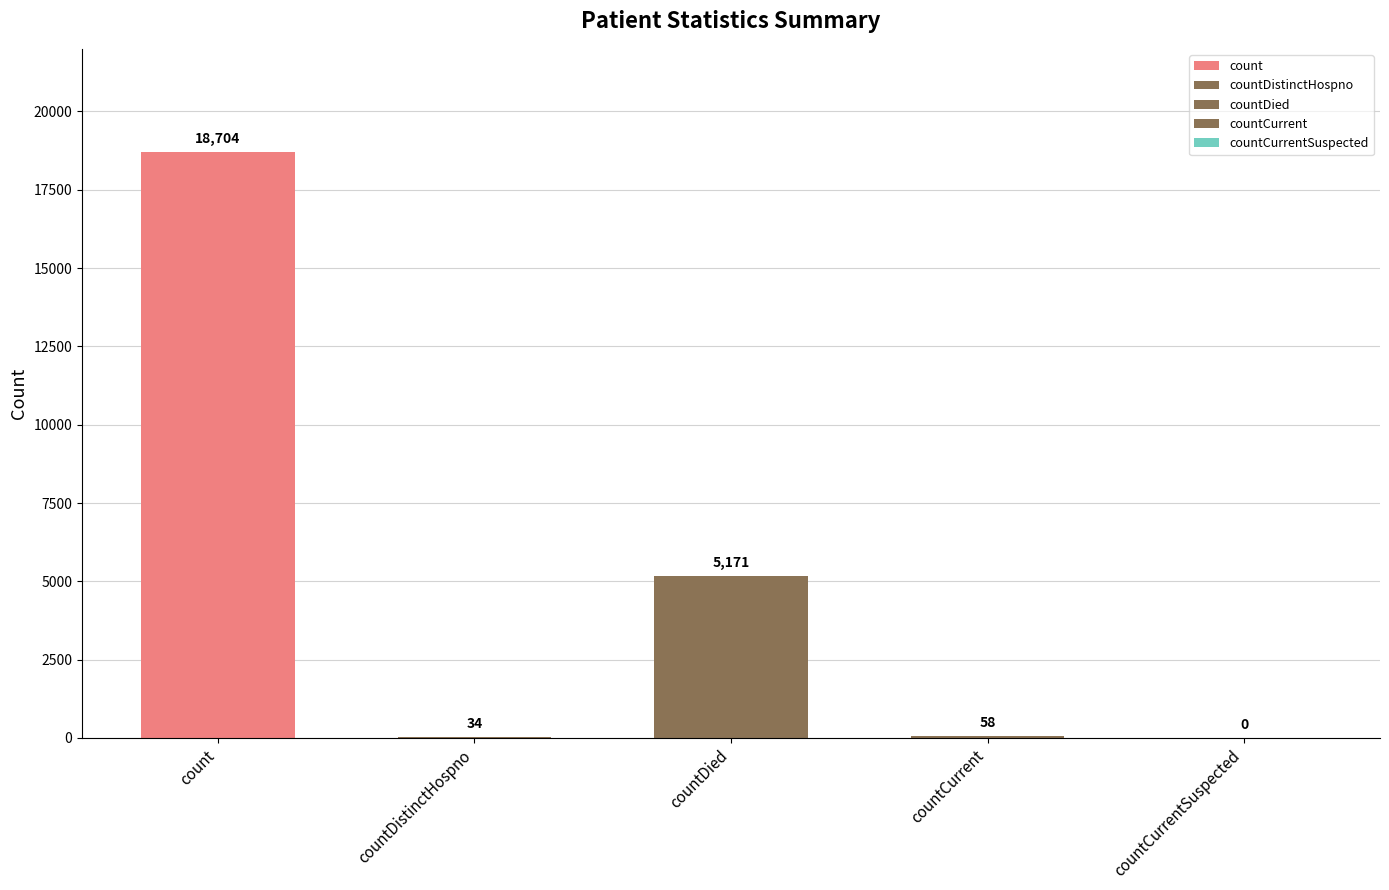

How many bars are there in total?

5